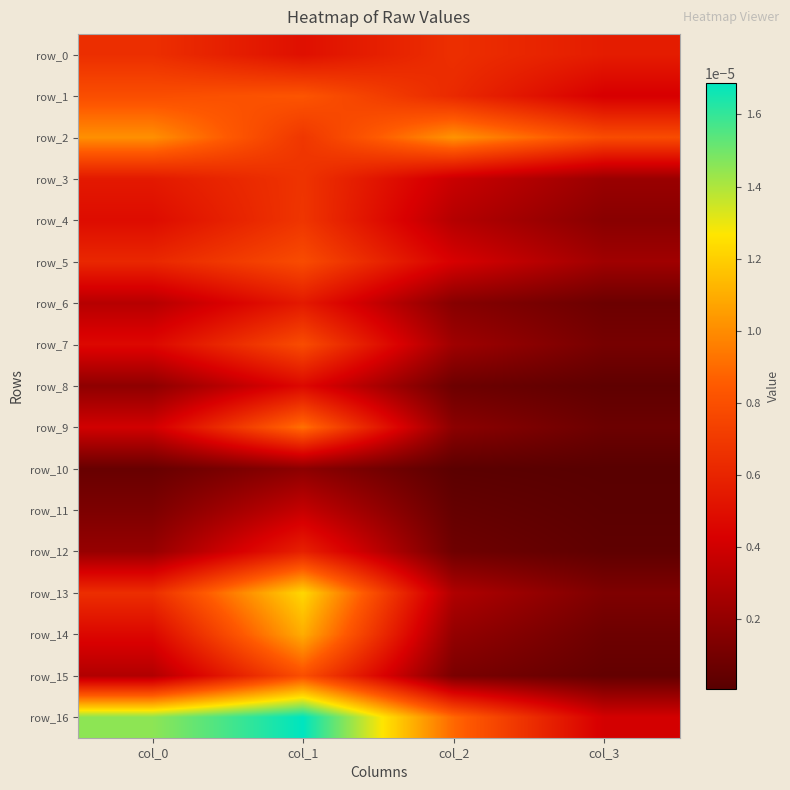

The value of row_14 at col_1 is 0.0. True or false?

True